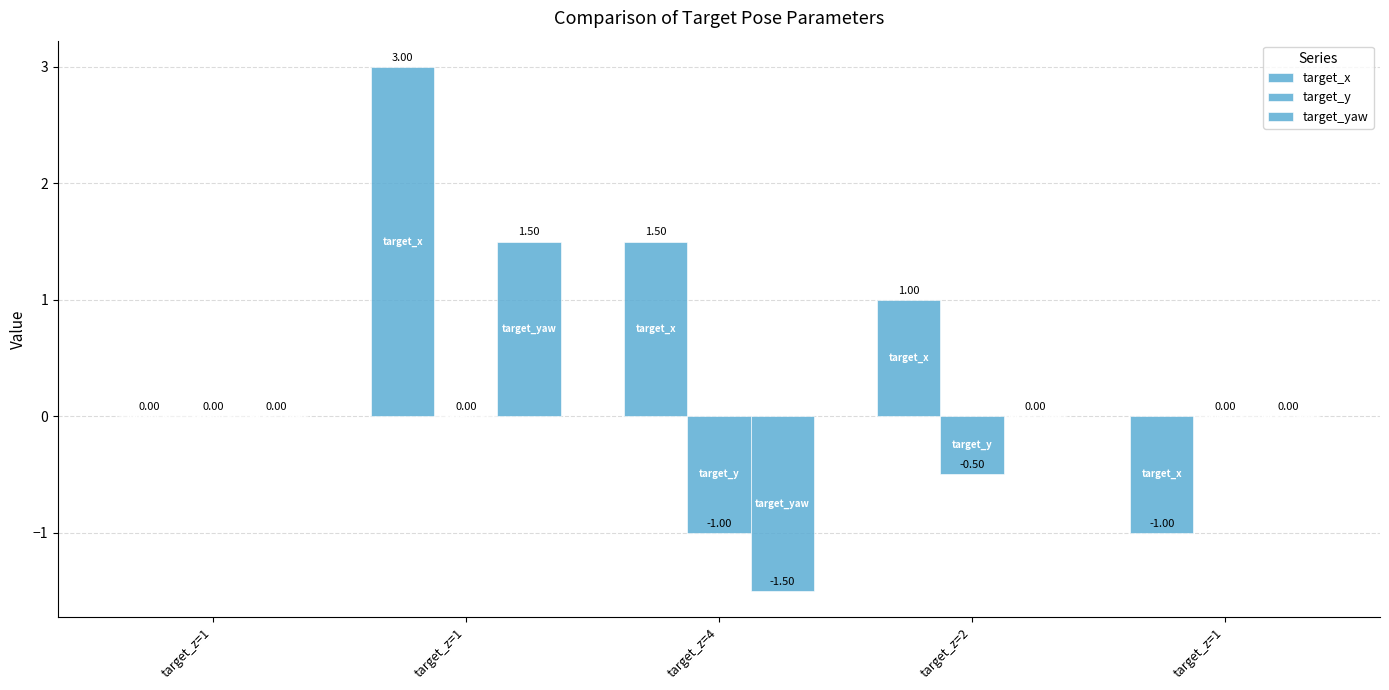

What is the difference between the target_yaw values at target_z=1 and target_z=1?

1.5